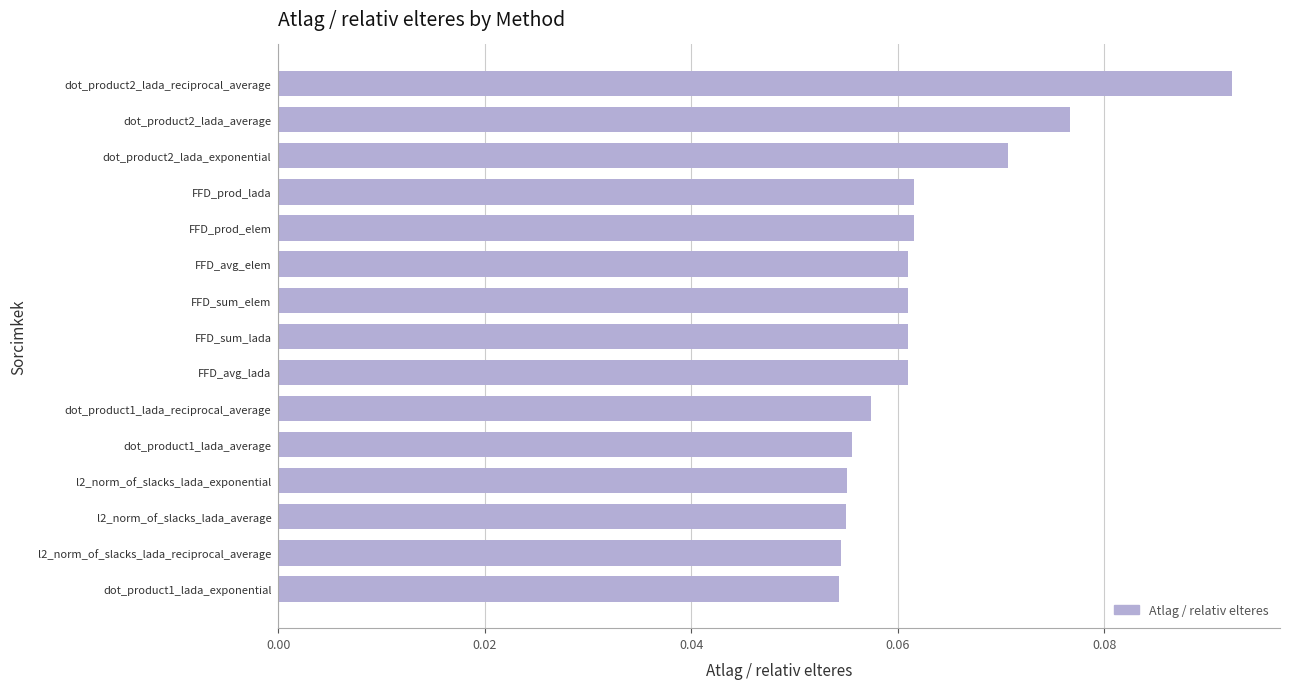

Count the values in the range 0 to 1.

15